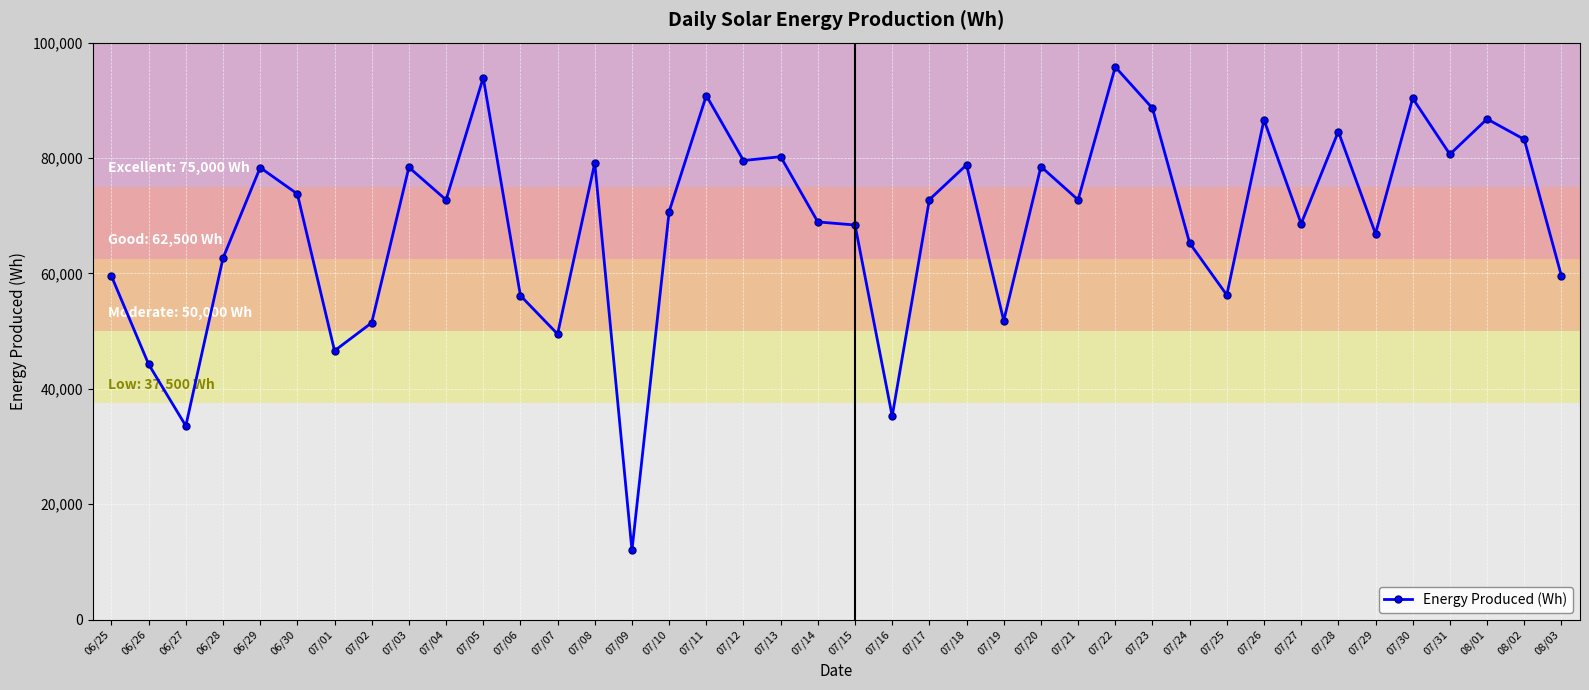

What is the ratio of the value at 08/03 to the value at 06/26?

1.3